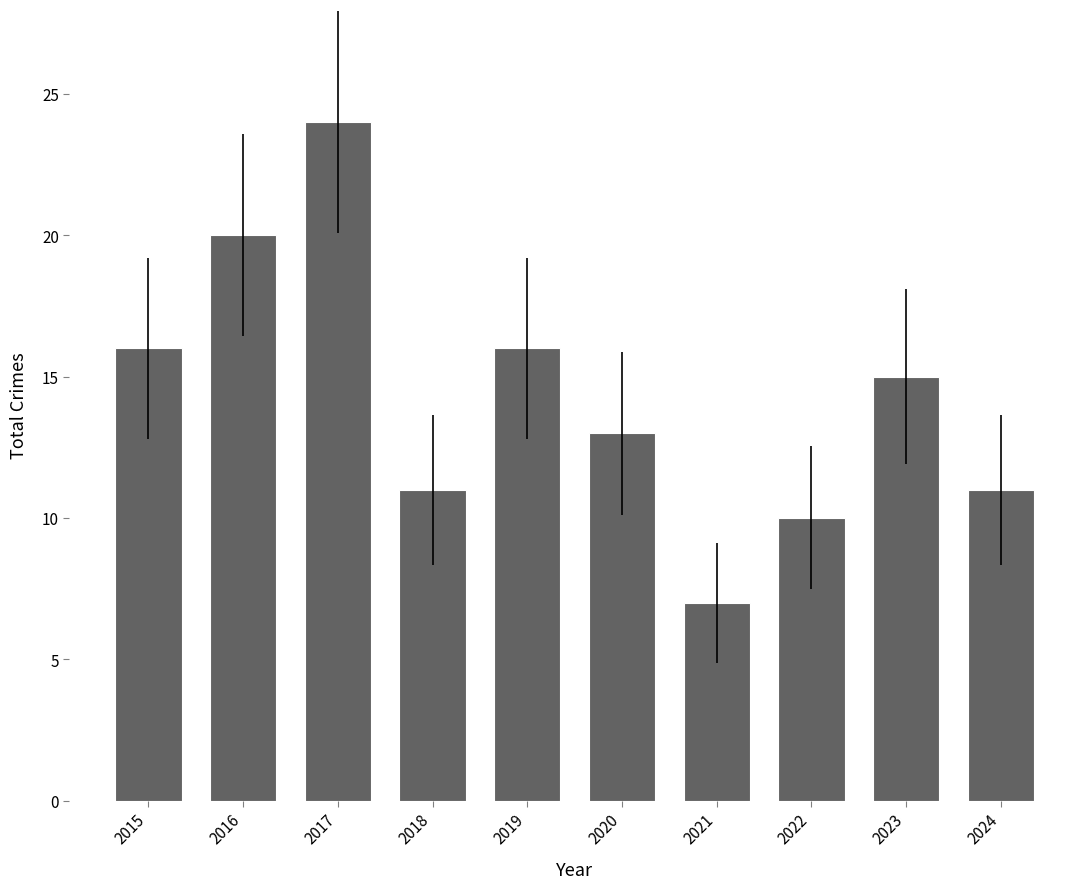

Reading right to left, extract all data points from this chart.

11	15	10	7	13	16	11	24	20	16